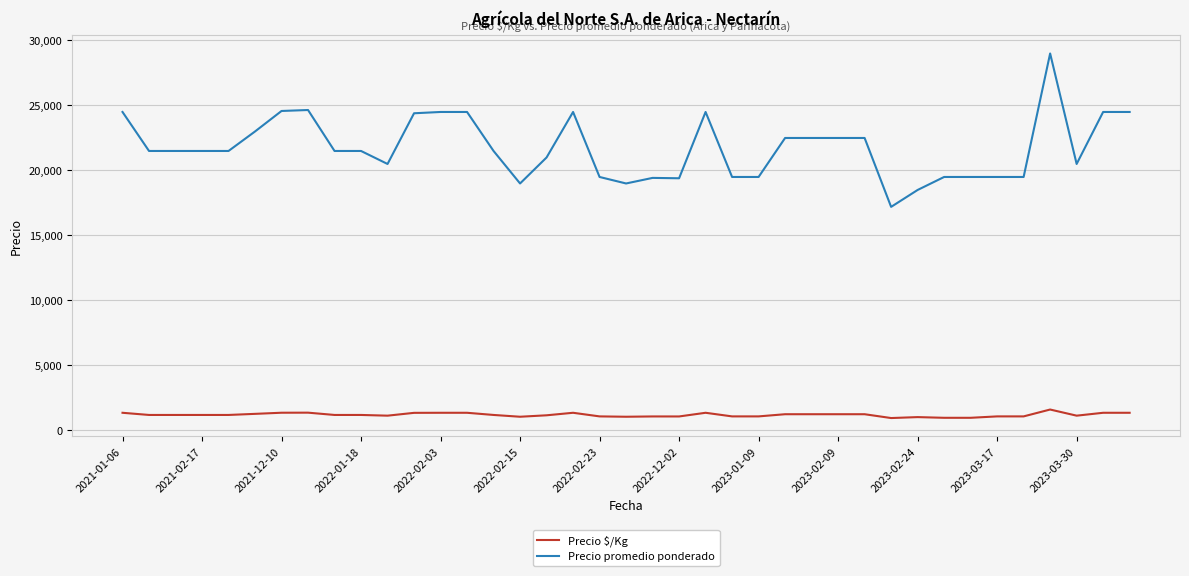

What are all the series names shown in the legend?

Precio $/Kg, Precio promedio ponderado